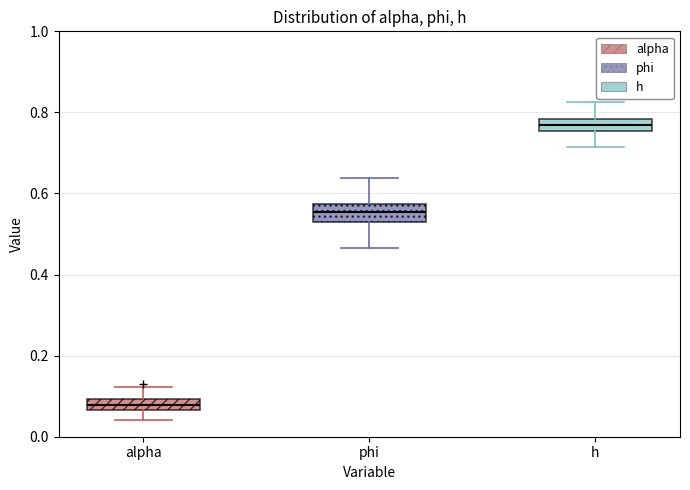

Which box's median line is the highest?

h